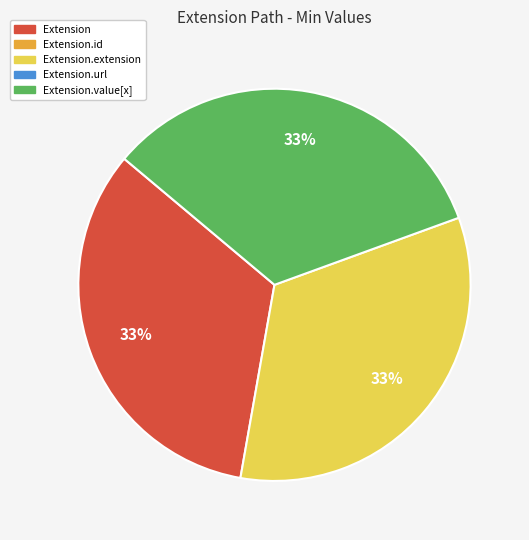

Is there a majority slice in this chart?

No